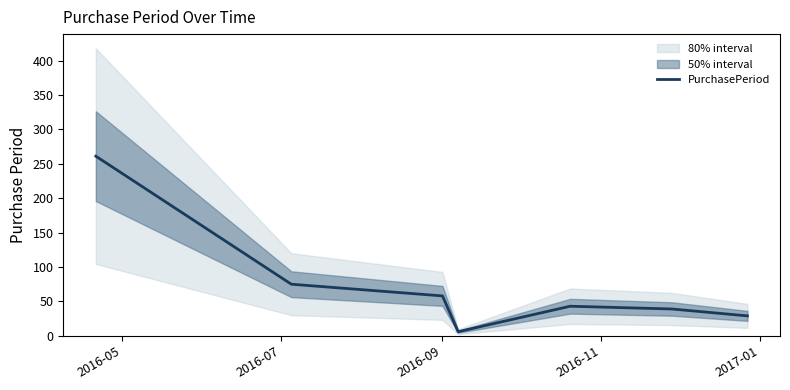

What is the difference between the maximum and minimum values?

255